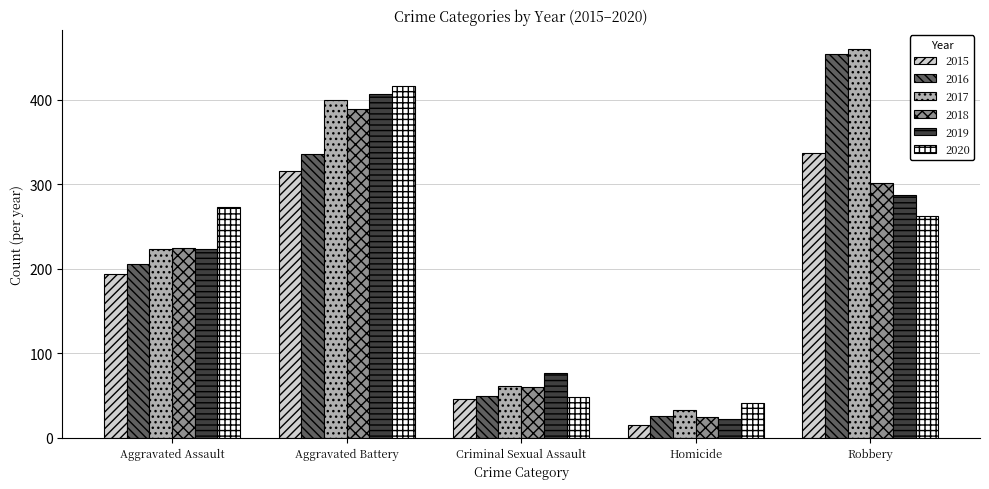

Which series has the largest range (max minus min)?

2016